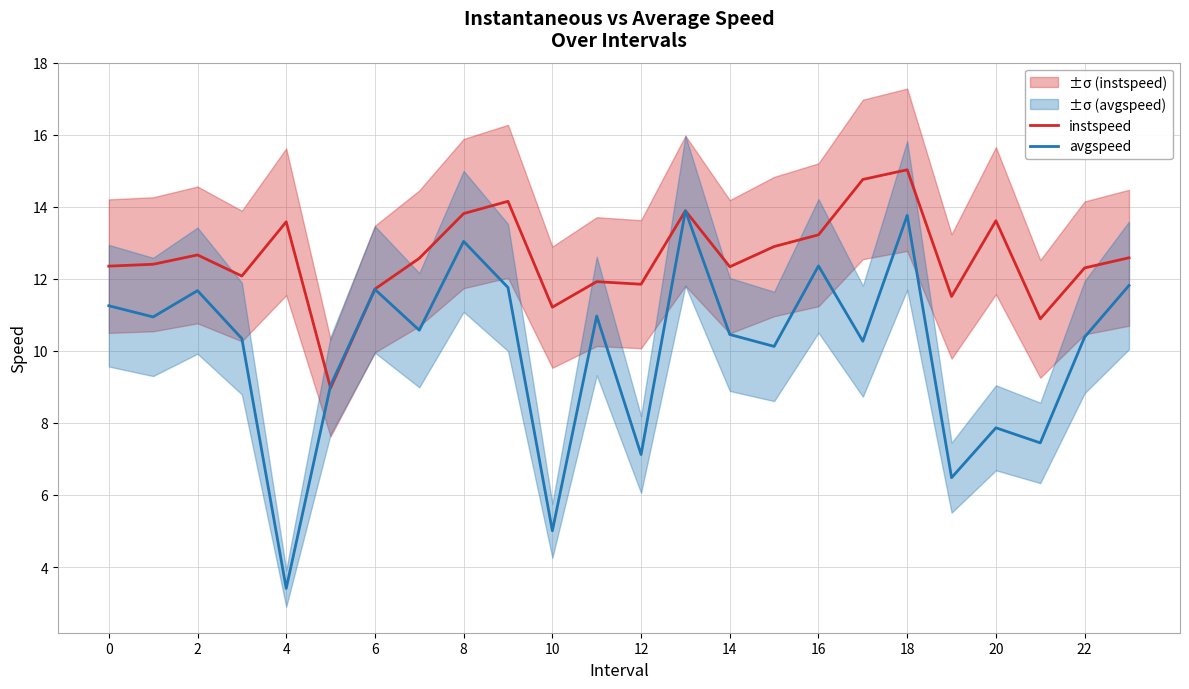

What are all the series names shown in the legend?

instspeed, avgspeed